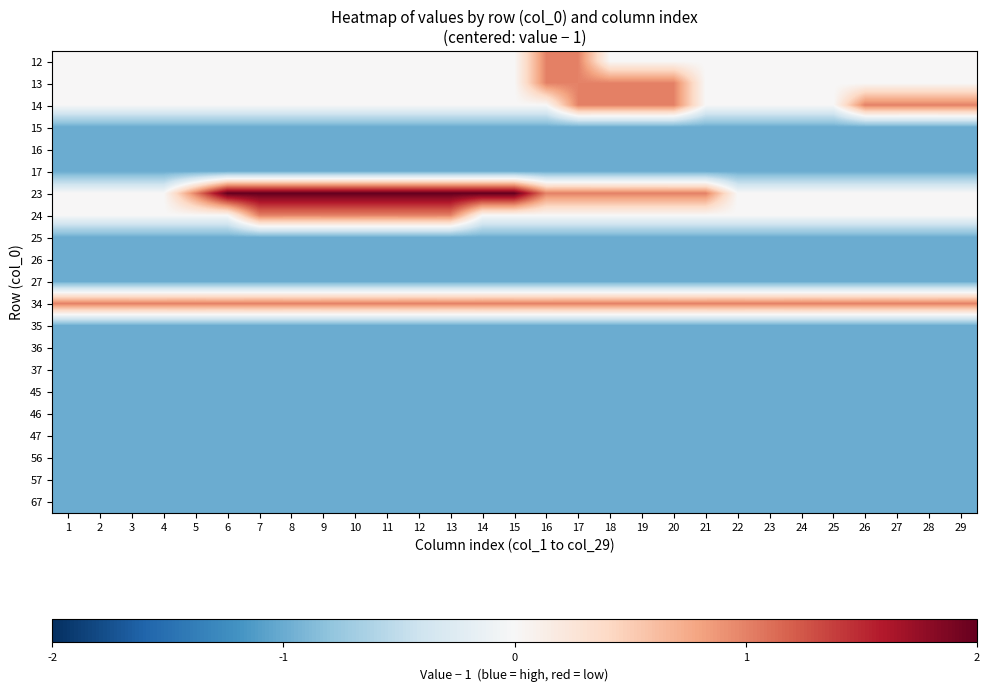

Count the number of categories in the chart.

29